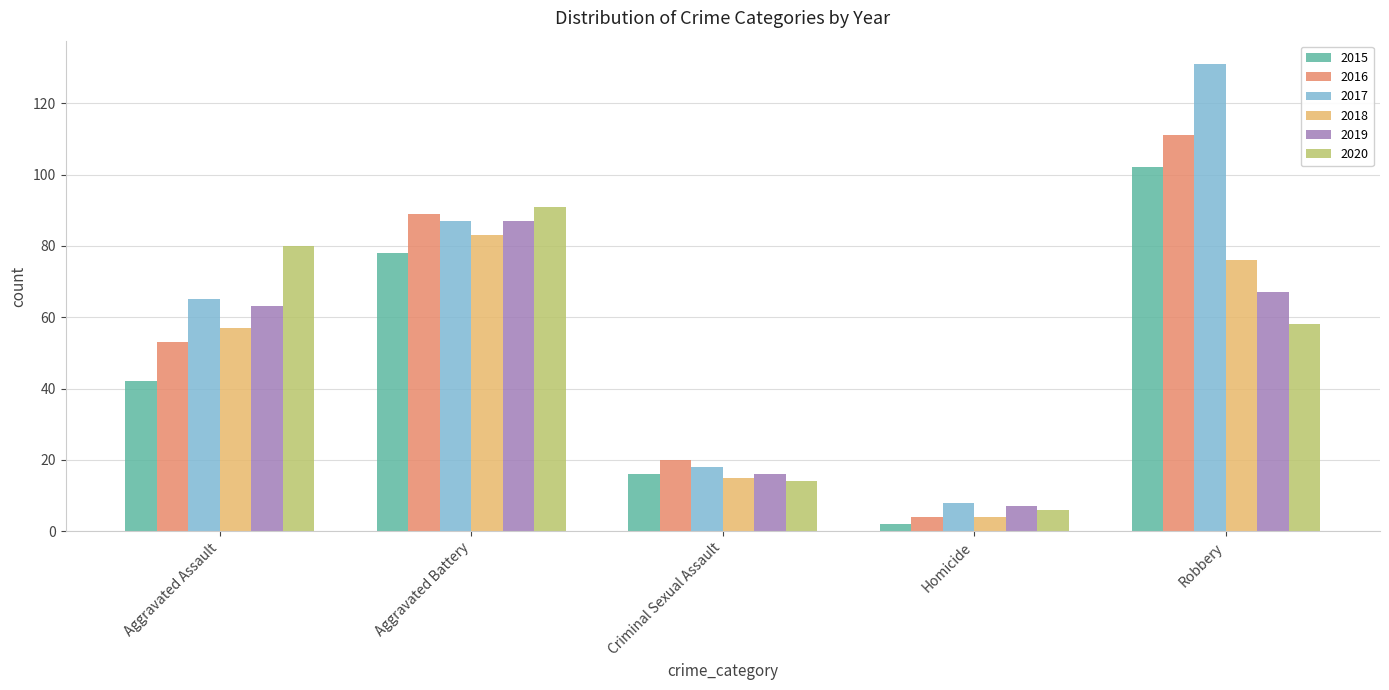

Reading left to right, list all the values displayed in this chart.

2015: Aggravated Assault=42	Aggravated Battery=78	Criminal Sexual Assault=16	Homicide=2	Robbery=102
2016: Aggravated Assault=53	Aggravated Battery=89	Criminal Sexual Assault=20	Homicide=4	Robbery=111
2017: Aggravated Assault=65	Aggravated Battery=87	Criminal Sexual Assault=18	Homicide=8	Robbery=131
2018: Aggravated Assault=57	Aggravated Battery=83	Criminal Sexual Assault=15	Homicide=4	Robbery=76
2019: Aggravated Assault=63	Aggravated Battery=87	Criminal Sexual Assault=16	Homicide=7	Robbery=67
2020: Aggravated Assault=80	Aggravated Battery=91	Criminal Sexual Assault=14	Homicide=6	Robbery=58